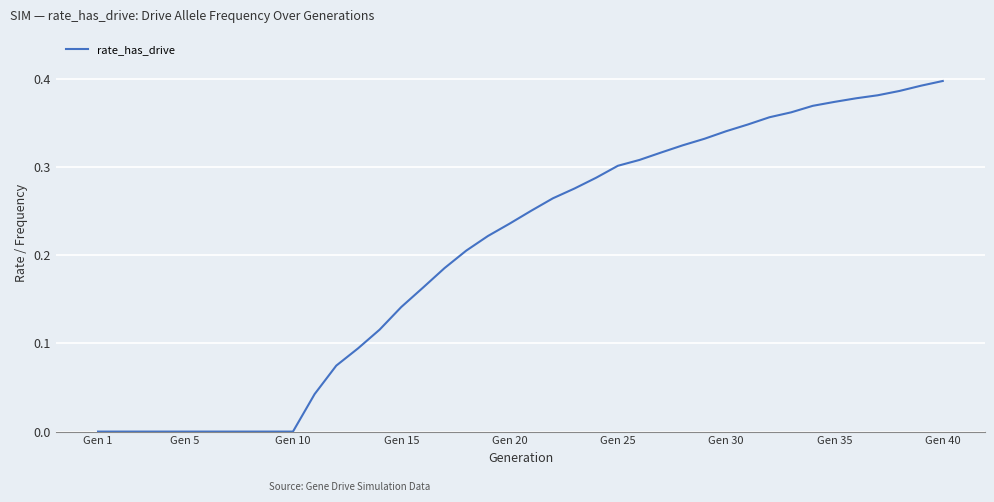

Count the number of categories in the chart.

40